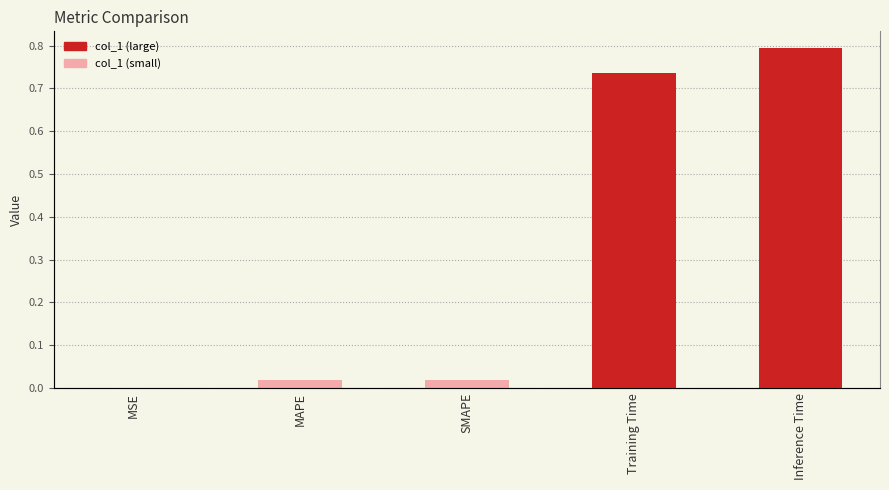

Reading right to left, list all the values displayed in this chart.

Inference Time=0.8	Training Time=0.7	SMAPE=0.0	MAPE=0.0	MSE=0.0